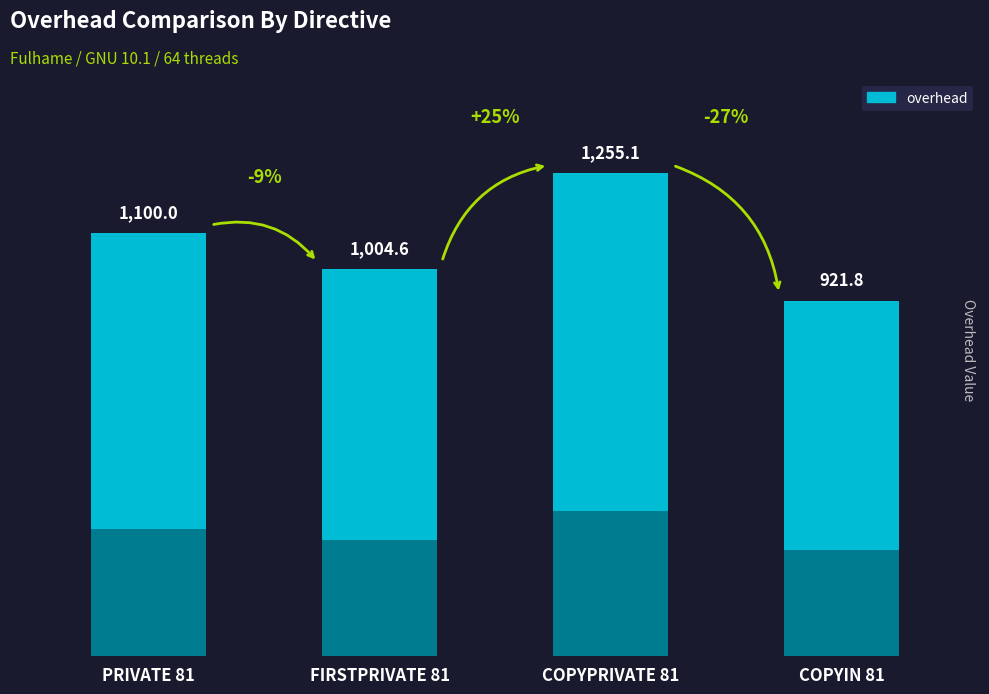

Reading left to right, what are all the values shown in this chart?

1100.0	1004.6	1255.1	921.8